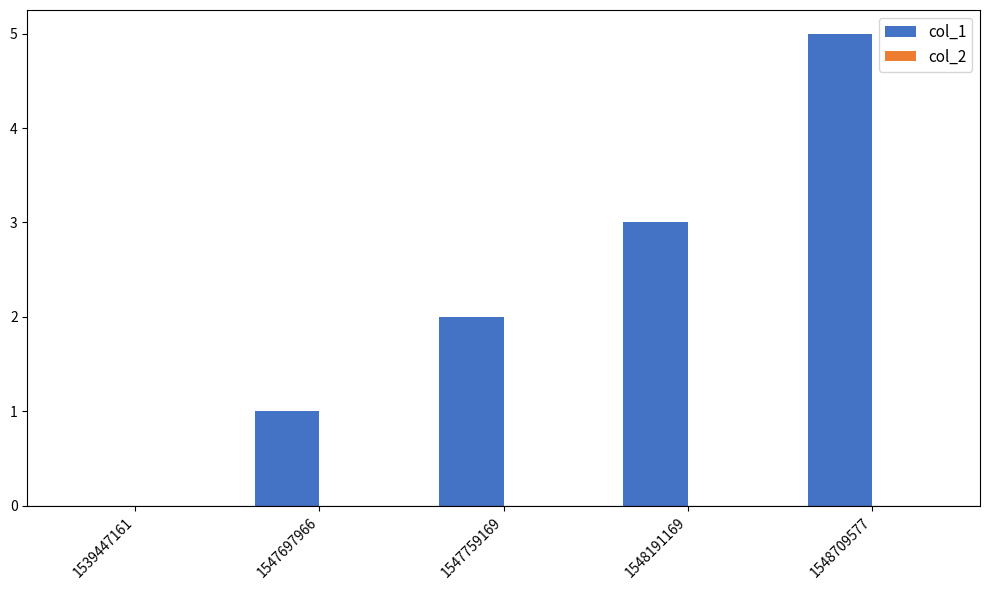

Between 1547697966 and 1548191169, which is larger?

1548191169